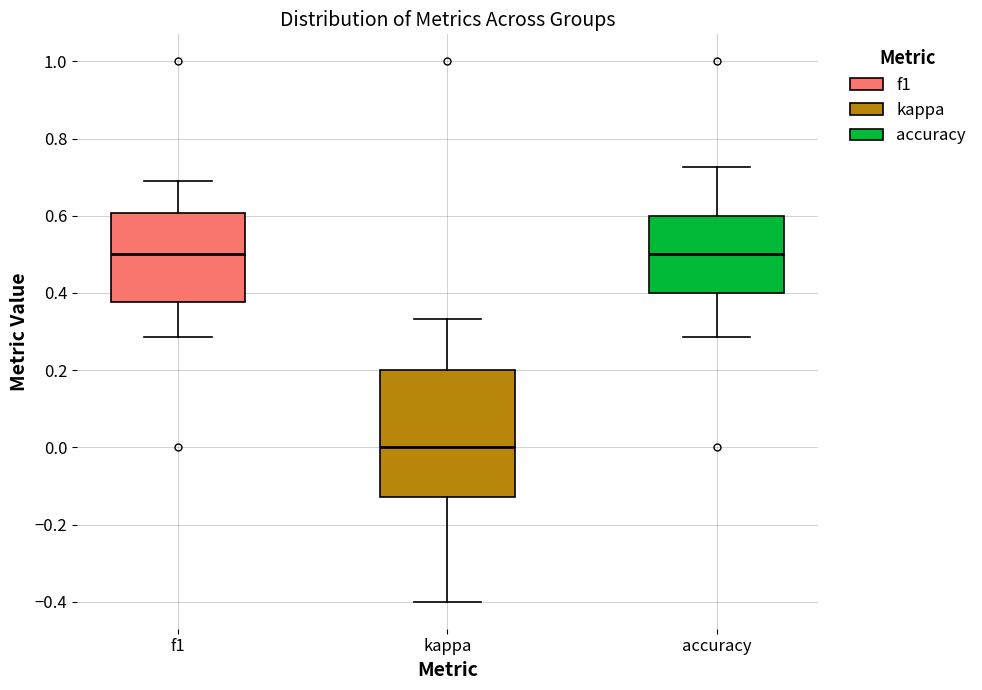

Reading left to right, transcribe this box plot: for each box, give where its median line is, the range the box spans, and where its two whiskers end, as read against the y-axis. The values are not printed on the chart, so give them approximately, as read against the axis.

f1: median 0.50, box 0.38 to 0.60, whiskers 0.28 to 0.68
kappa: median 0.00, box -0.12 to 0.20, whiskers -0.40 to 0.34
accuracy: median 0.50, box 0.40 to 0.60, whiskers 0.28 to 0.72